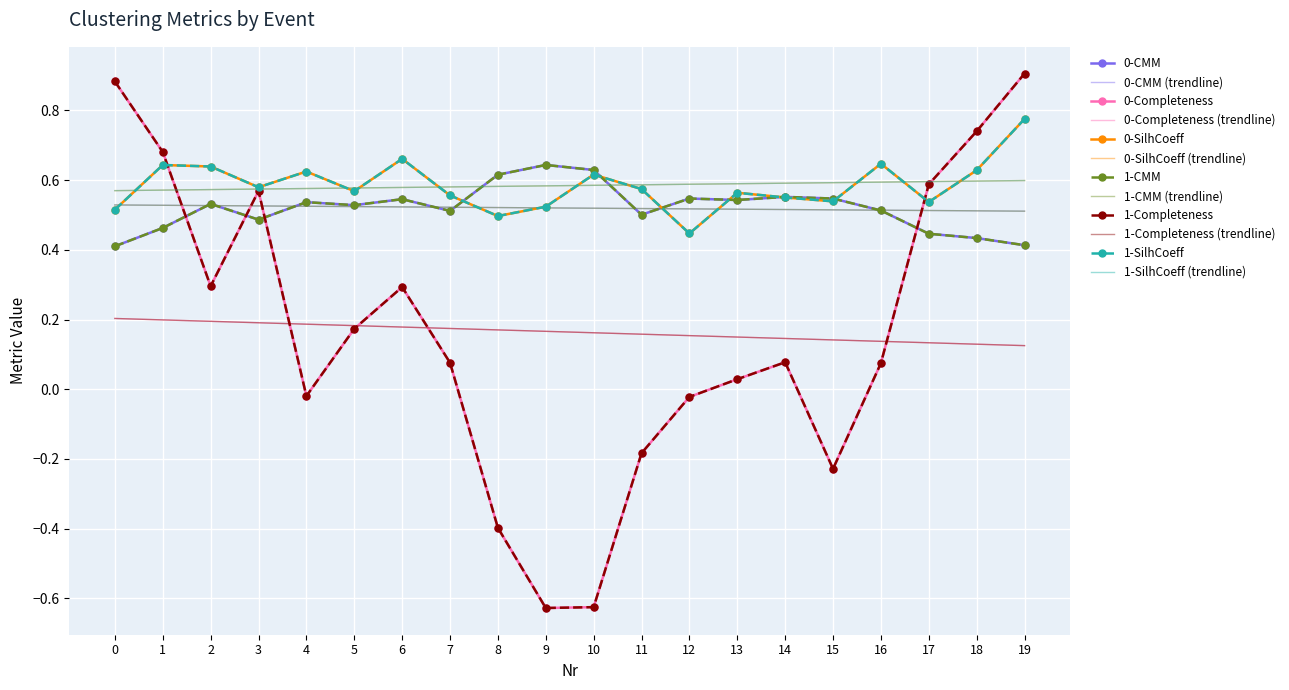

What is the sum of the 1-CMM values at 12 and 11?

1.0